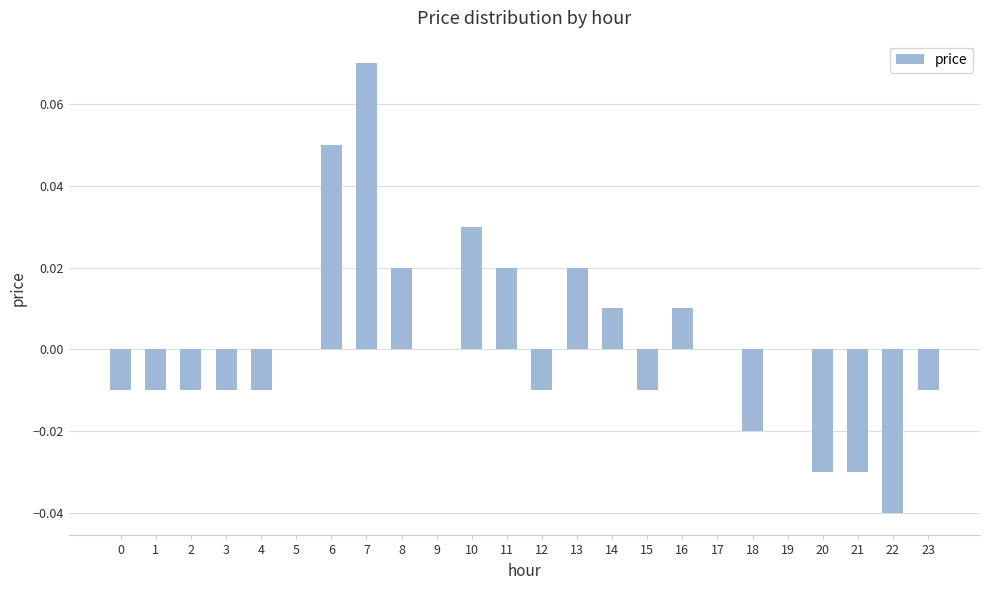

The chart shows a value of -0.0 at 15. True or false?

True